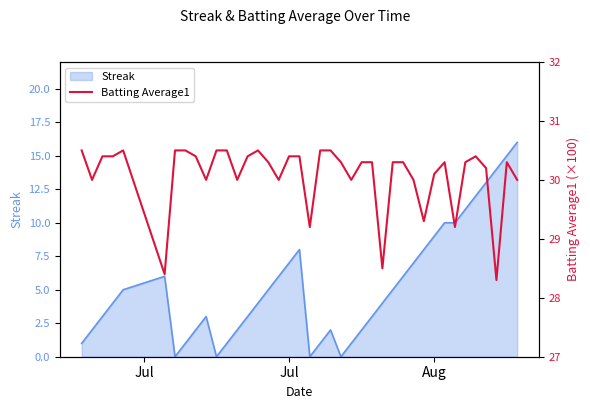

The chart shows a value of 50.8 at Jul. True or false?

False